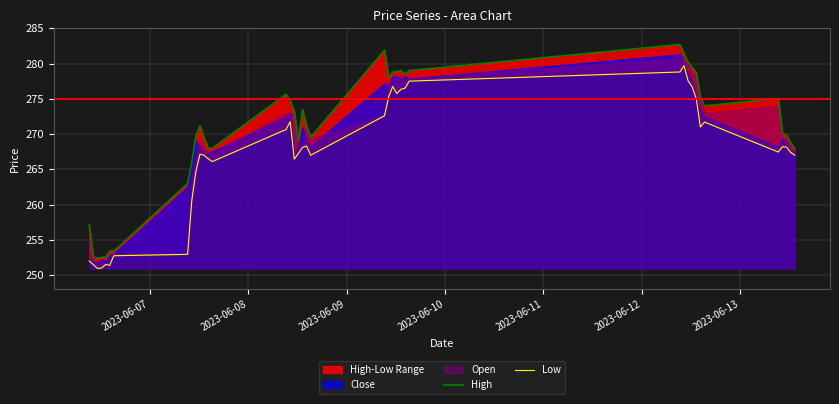

What is the difference between the maximum and second lowest values in the Low series?

28.7